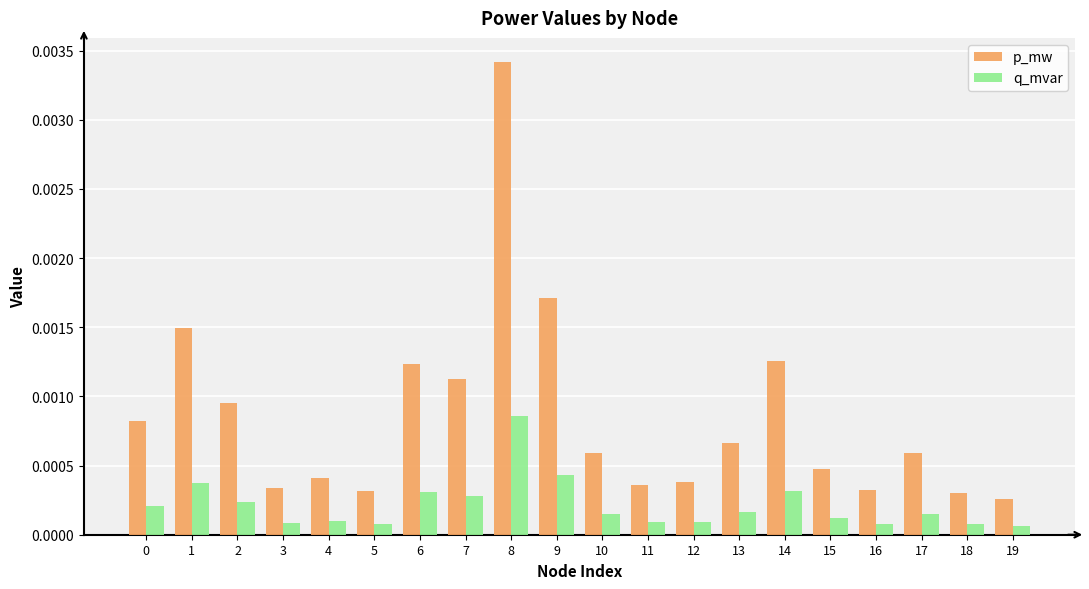

Is the value of p_mw at 15 greater than the value of q_mvar at 19?

Yes